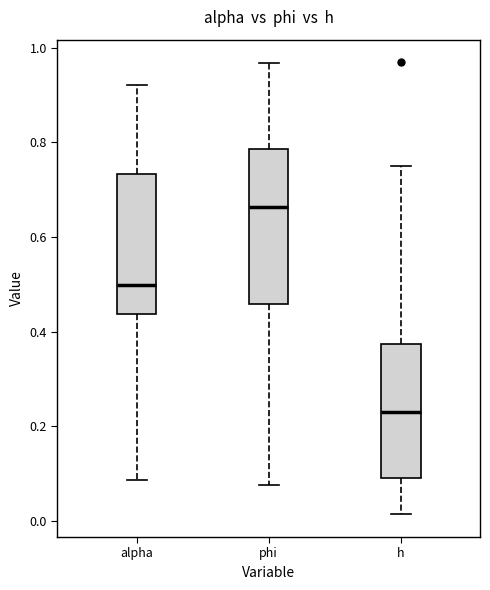

Where is the lower edge of the box for h on the y-axis? The values are not printed on the chart, so give them approximately, as read against the axis.

0.10